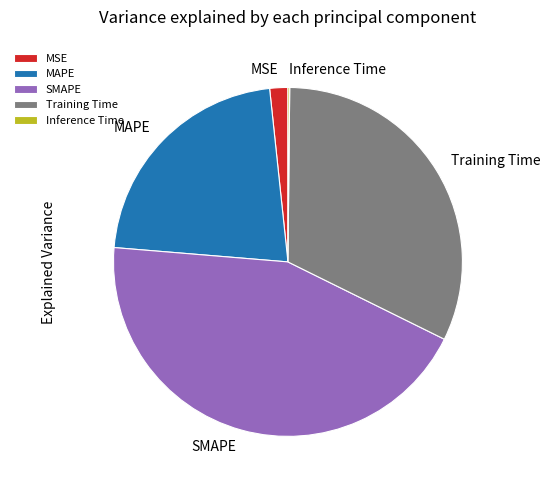

Do MAPE and MSE together represent more than half of the pie?

No